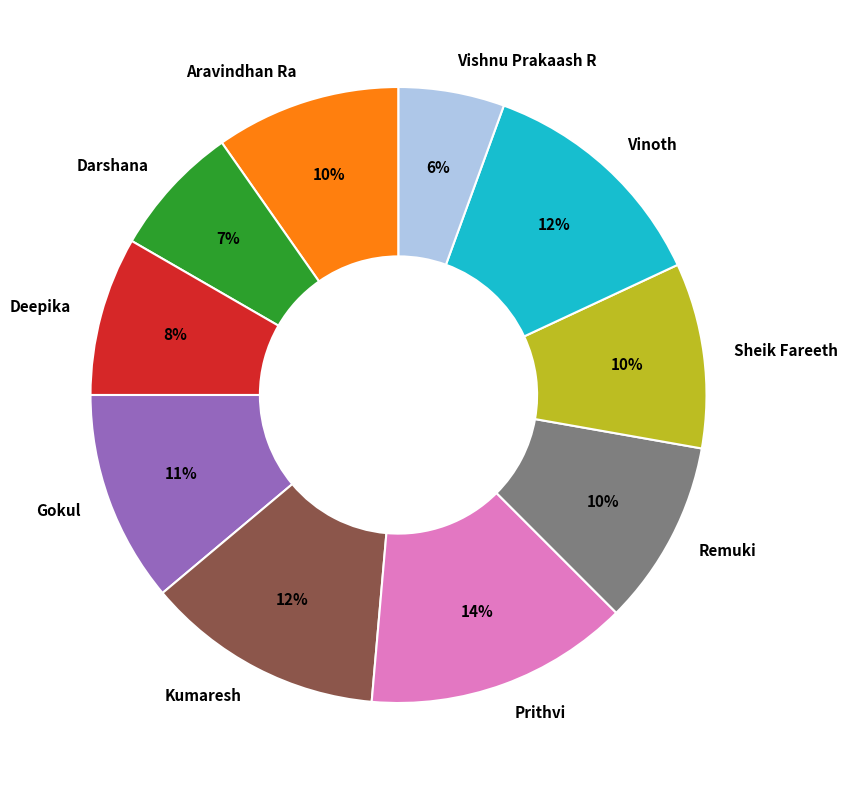

To the nearest percent, what is the difference between the Vishnu Prakaash R and Prithvi slice percentages?

8%